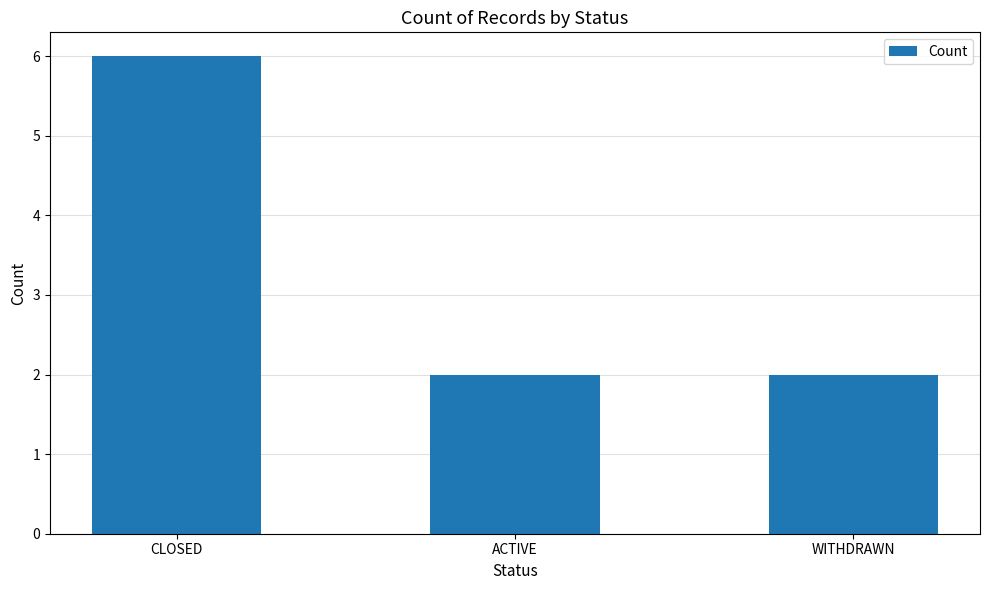

What is the difference between the maximum and minimum values?

4